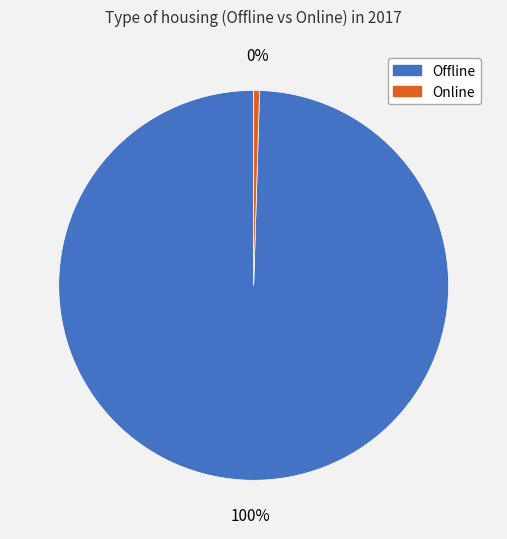

To the nearest percent, what portion does Offline represent?

100%